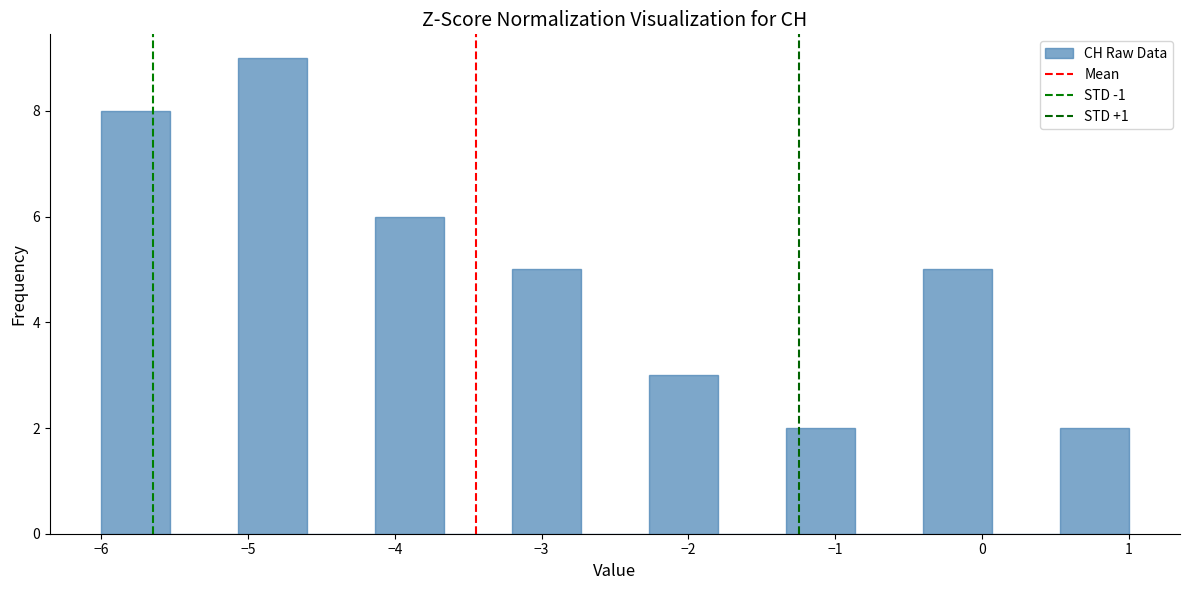

Over which range of the x-axis is the bar tallest?

-5.1 to -4.6